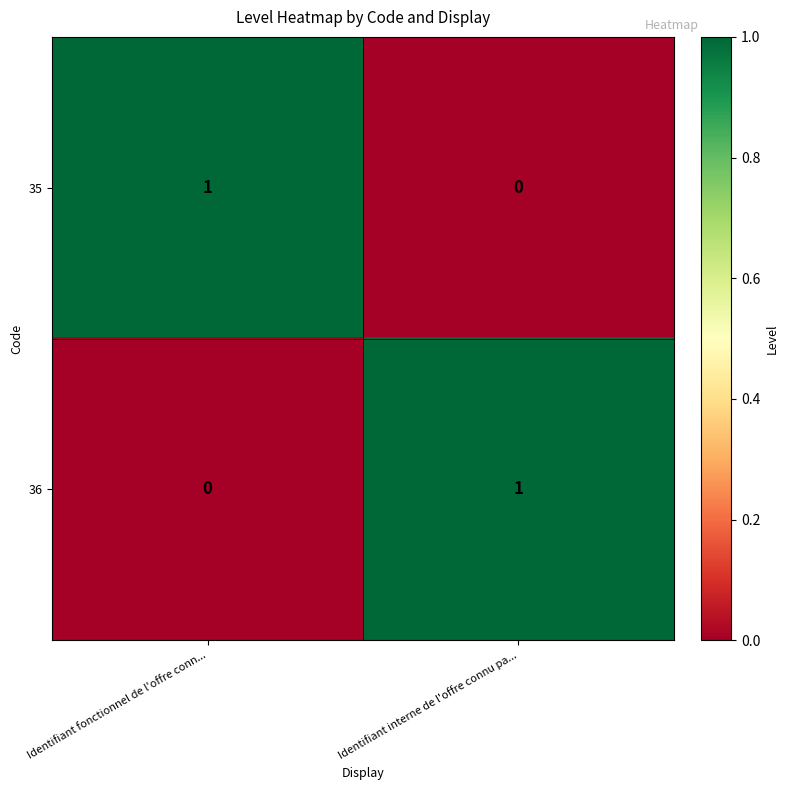

Is it true that 36 equals 0 at Identifiant fonctionnel de l'offre conn...?

True